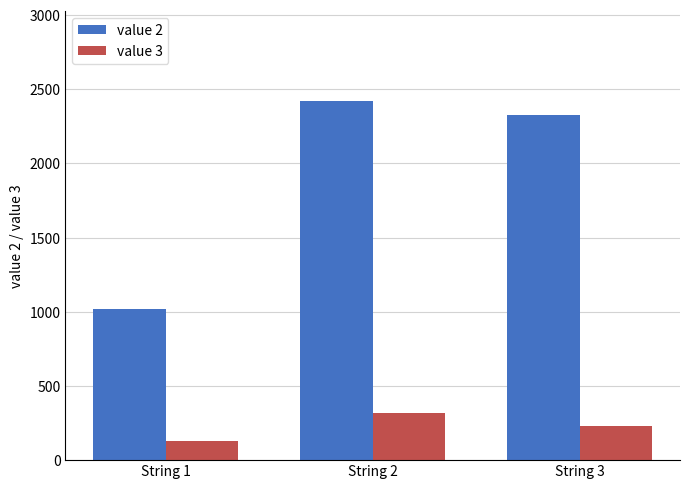

At which category does the chart reach its minimum across all series?

String 1